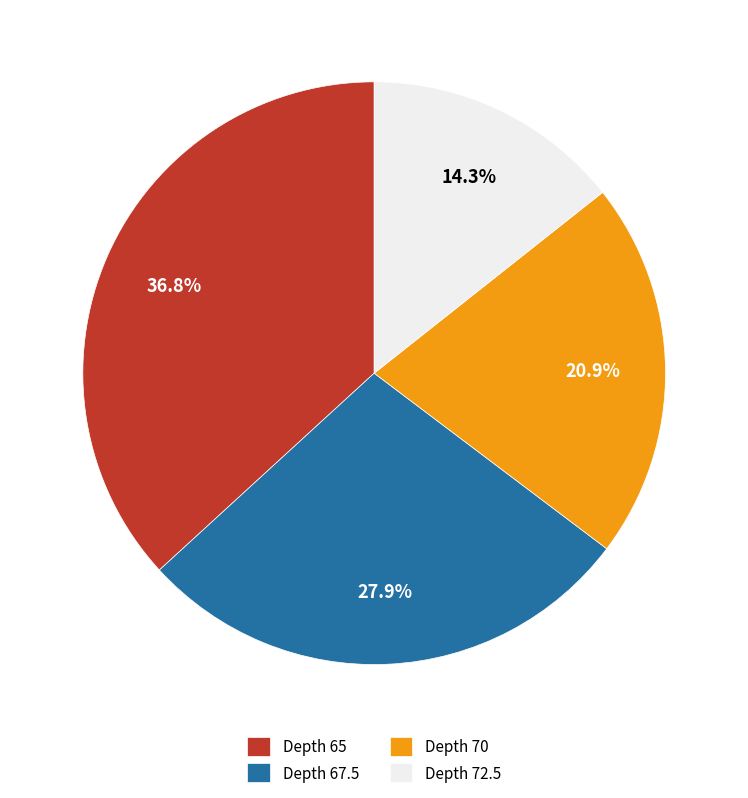

Is there any slice that represents more than half of the pie?

No